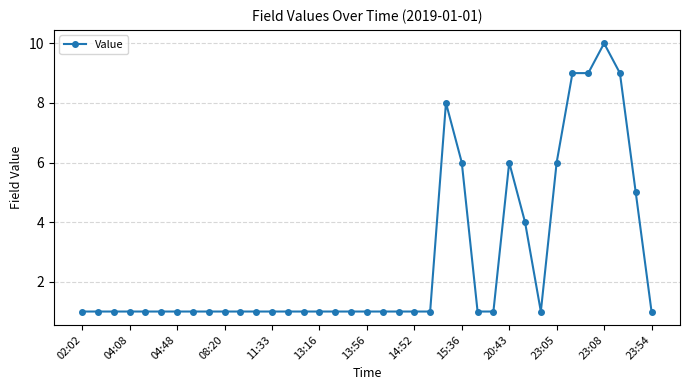

What is the value of the 13th point from the left?

1